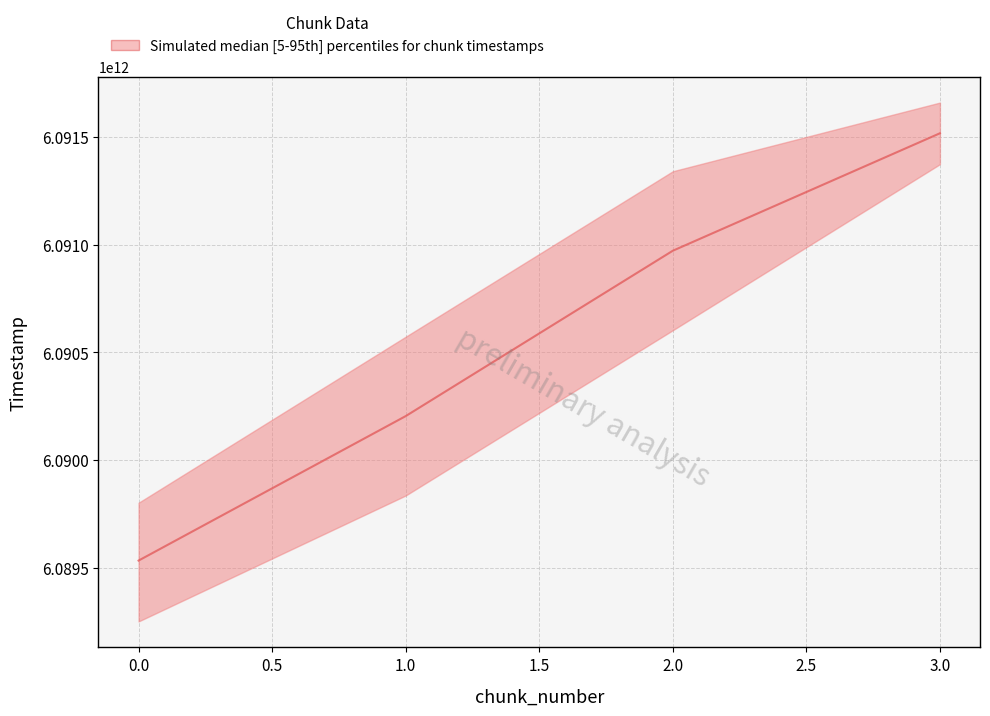

What is the average value of the median series?

6090556732470